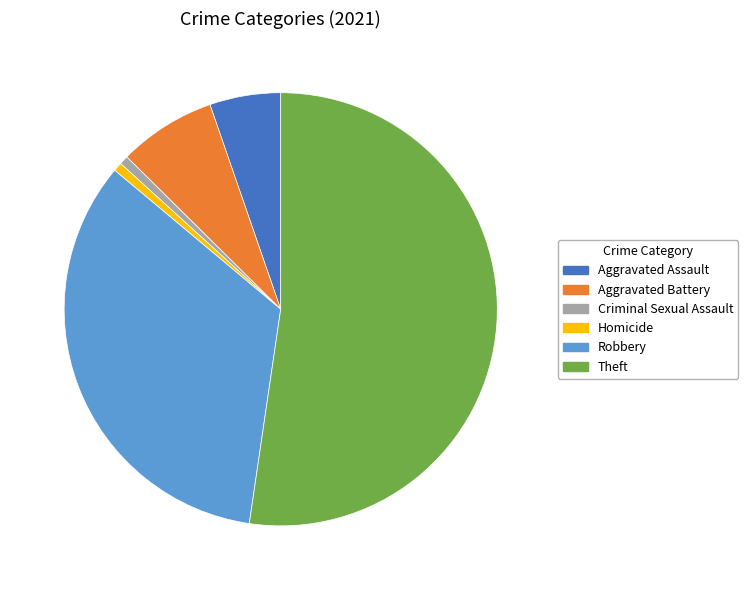

How many segments does this pie chart have?

6